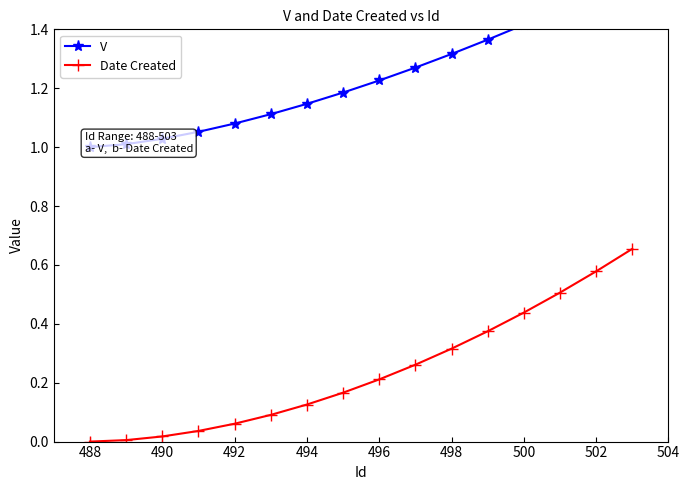

What is the highest value of the V series?

1.6